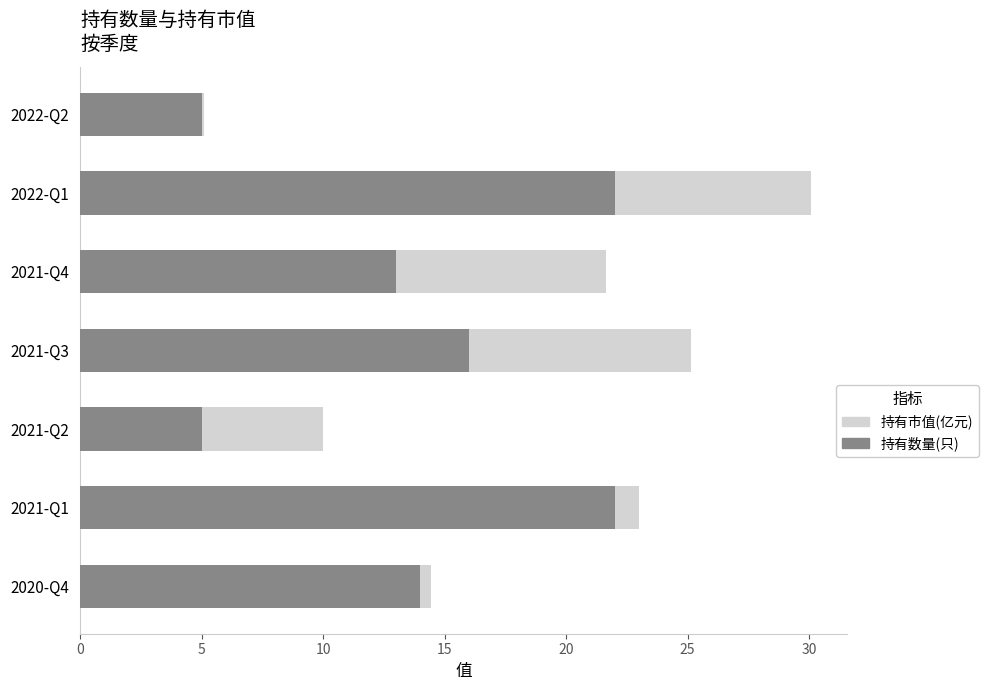

The 持有数量(只) series shows 16.0 at 2021-Q3. True or false?

True